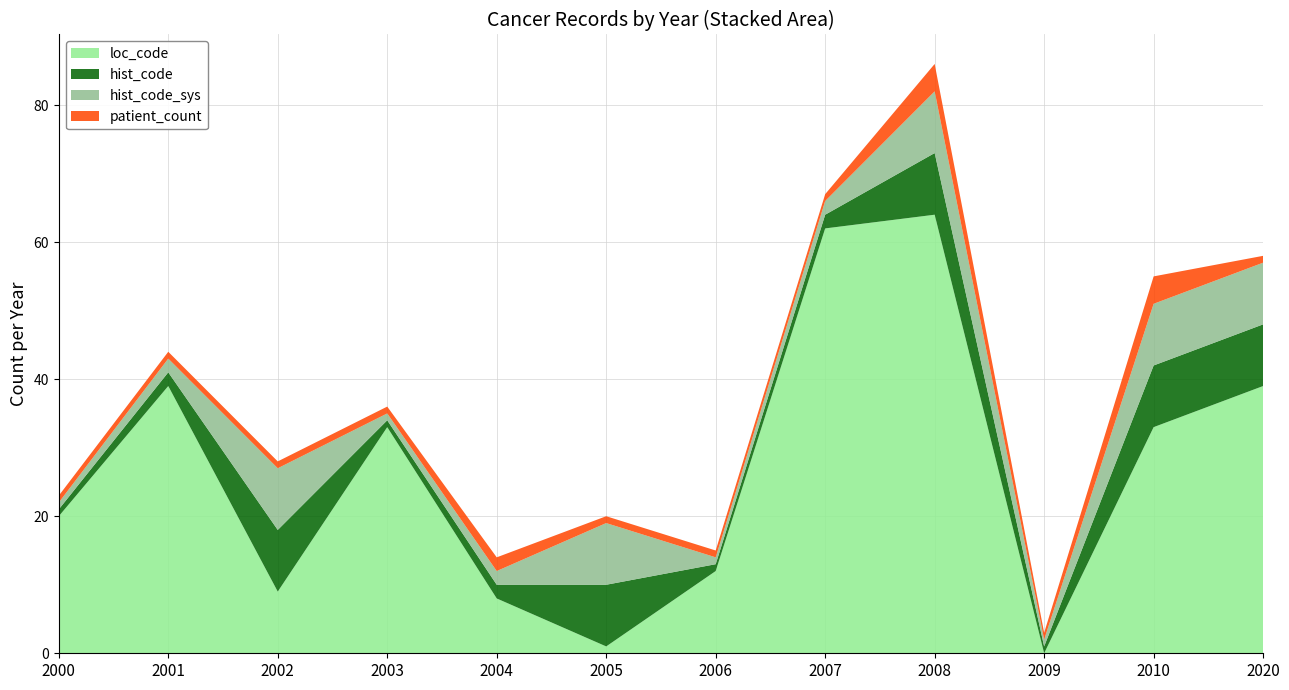

Reading left to right, list all the values displayed in this chart.

loc_code: 20	39	9	33	8	1	12	62	64	0	33	39
hist_code: 1	2	9	1	2	9	1	2	9	1	9	9
hist_code_sys: 1	2	9	1	2	9	1	2	9	1	9	9
patient_count: 1	1	1	1	2	1	1	1	4	1	4	1